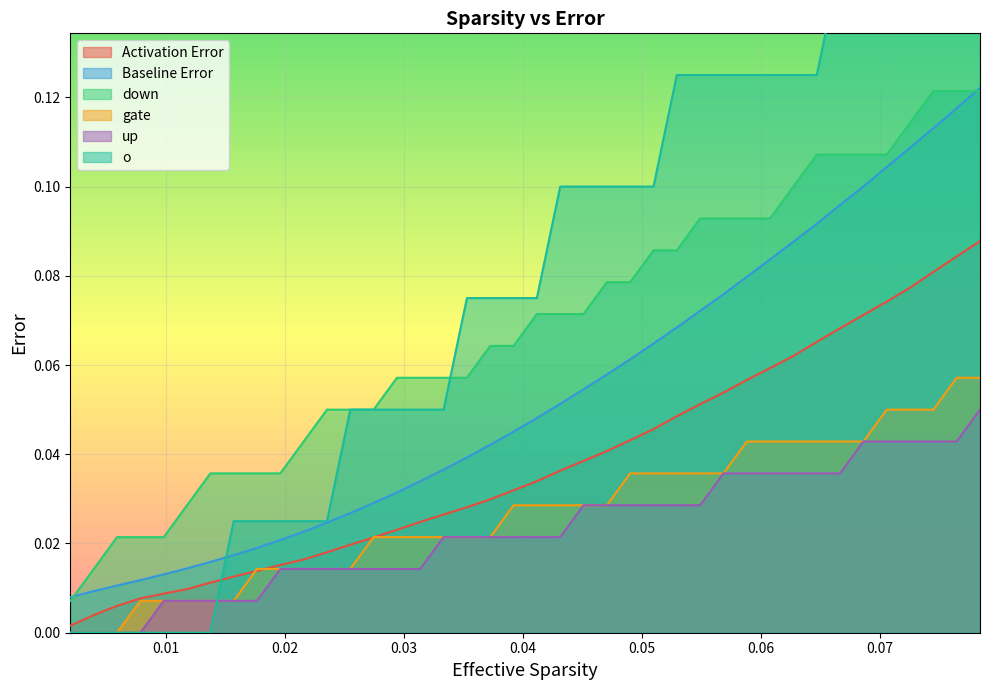

True or false: gate and down intersect in this chart.

False